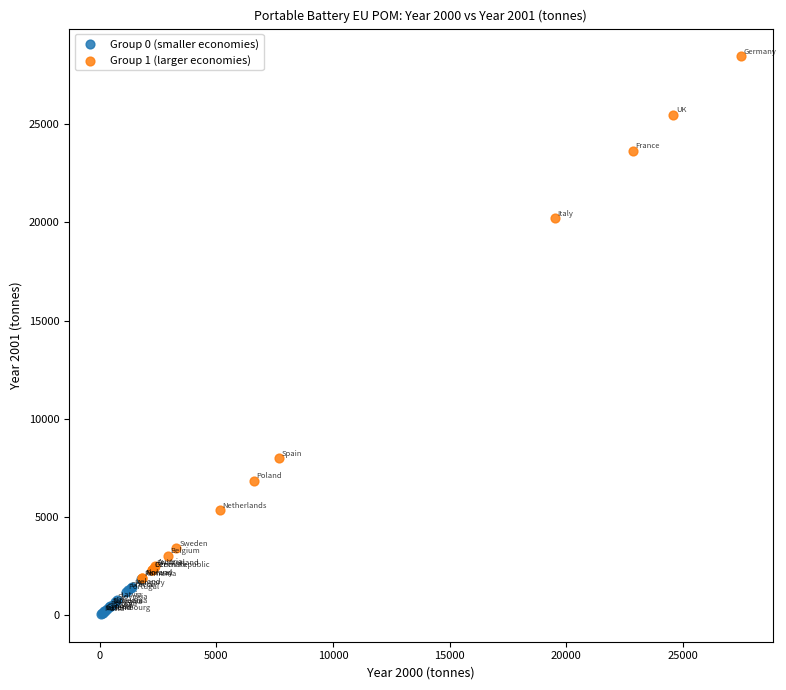

Which series reaches the maximum Y coordinate?

Group 1 (larger economies)